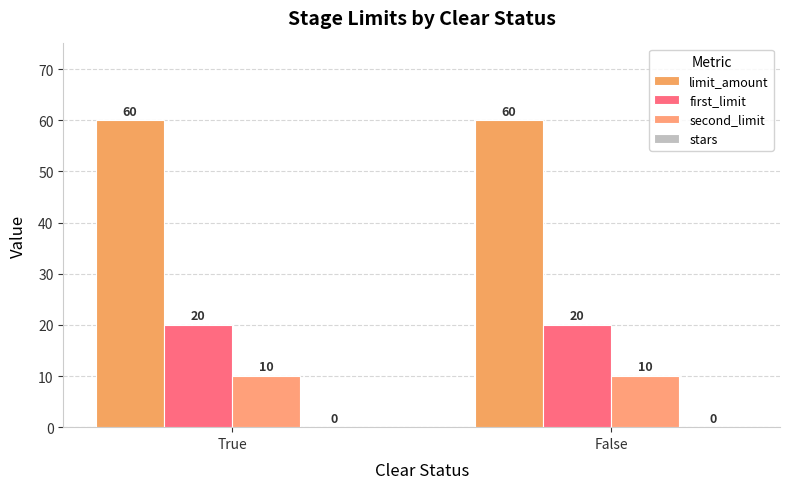

Reading left to right, transcribe all the data shown in this chart.

limit_amount: 60	60
first_limit: 20	20
second_limit: 10	10
stars: 0	0